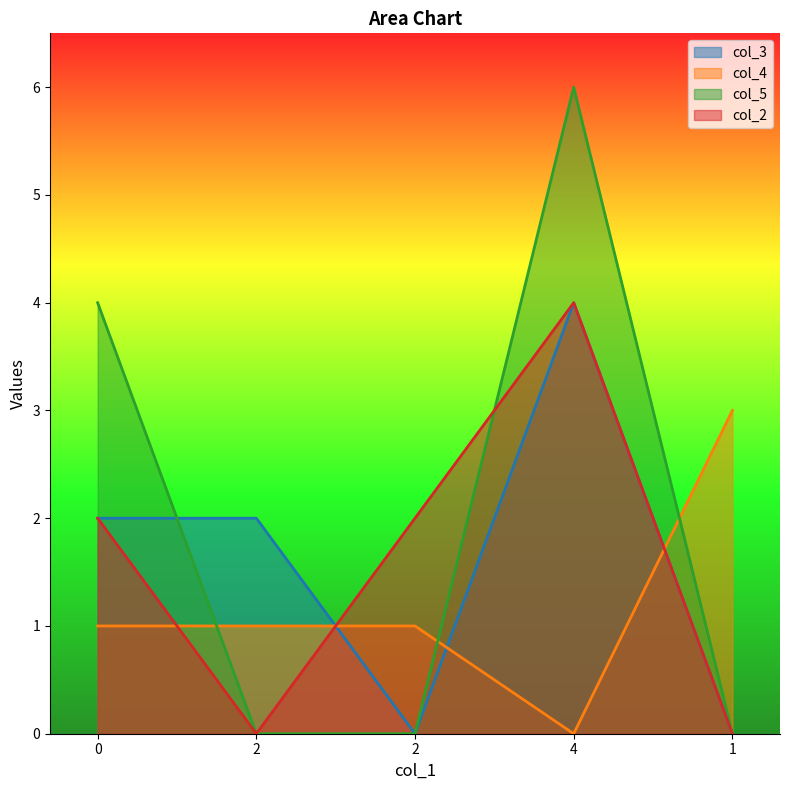

The value of col_4 at 2 is 1. True or false?

True